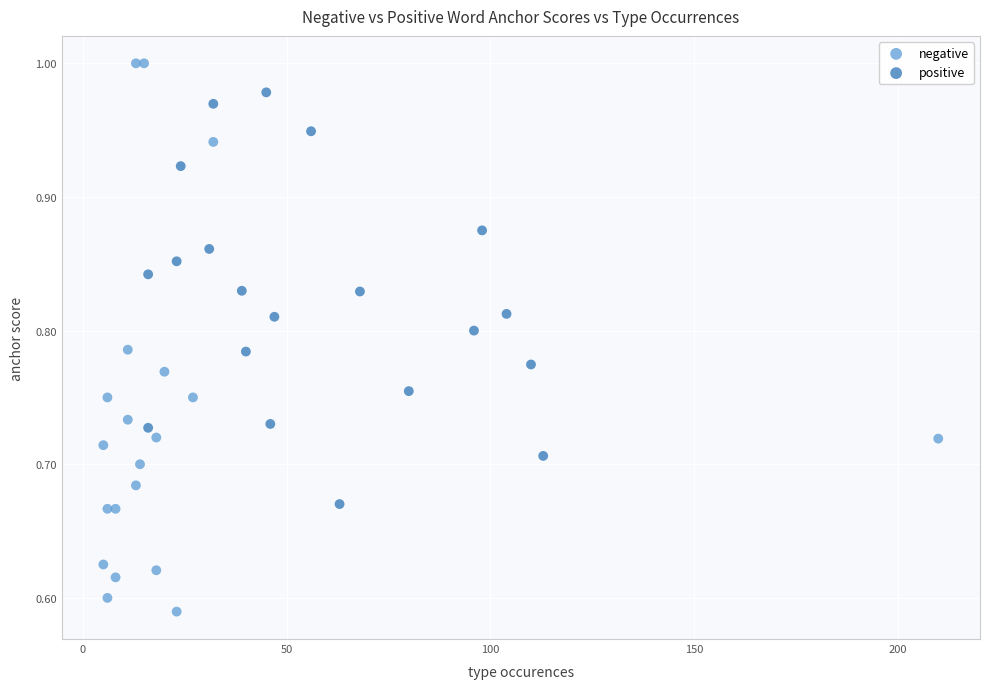

Which series reaches the maximum Y coordinate?

negative